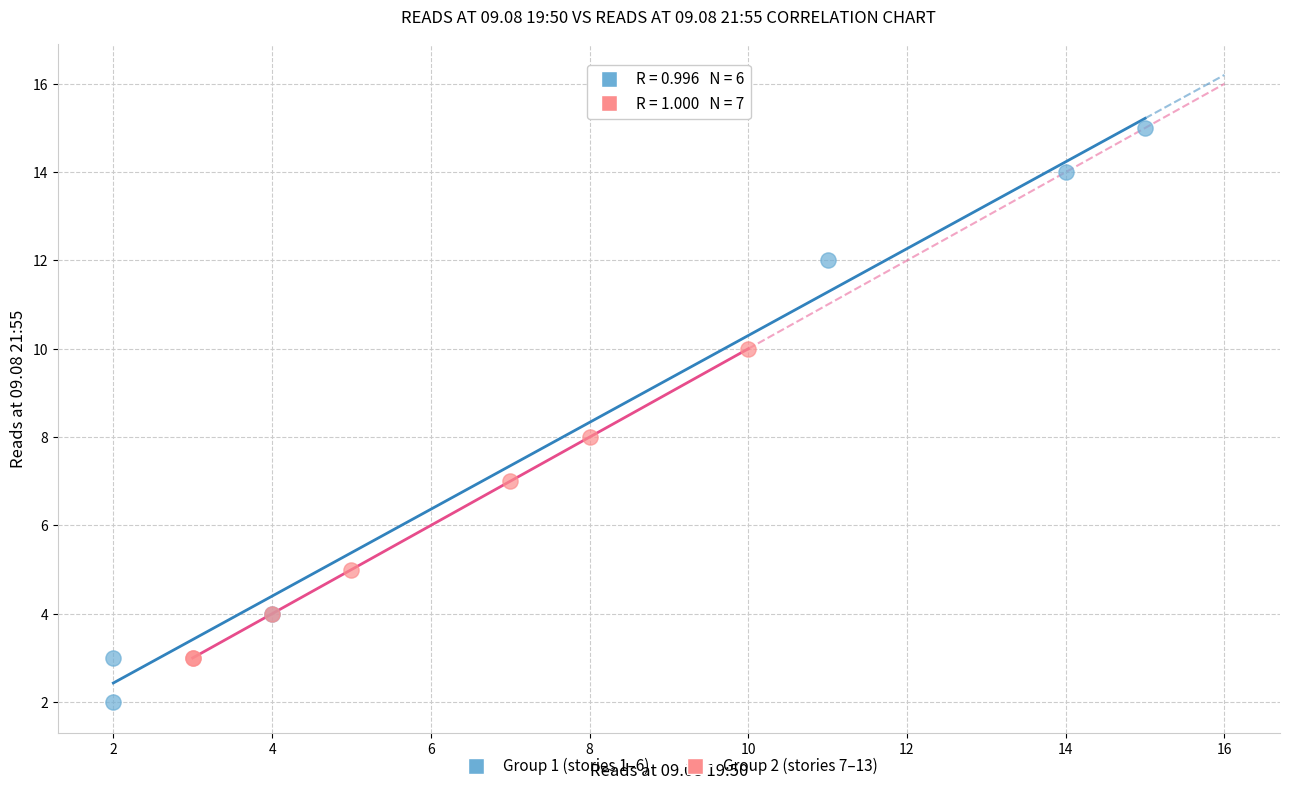

Which series has the widest spread of Y values?

Group 1 (stories 1–6)